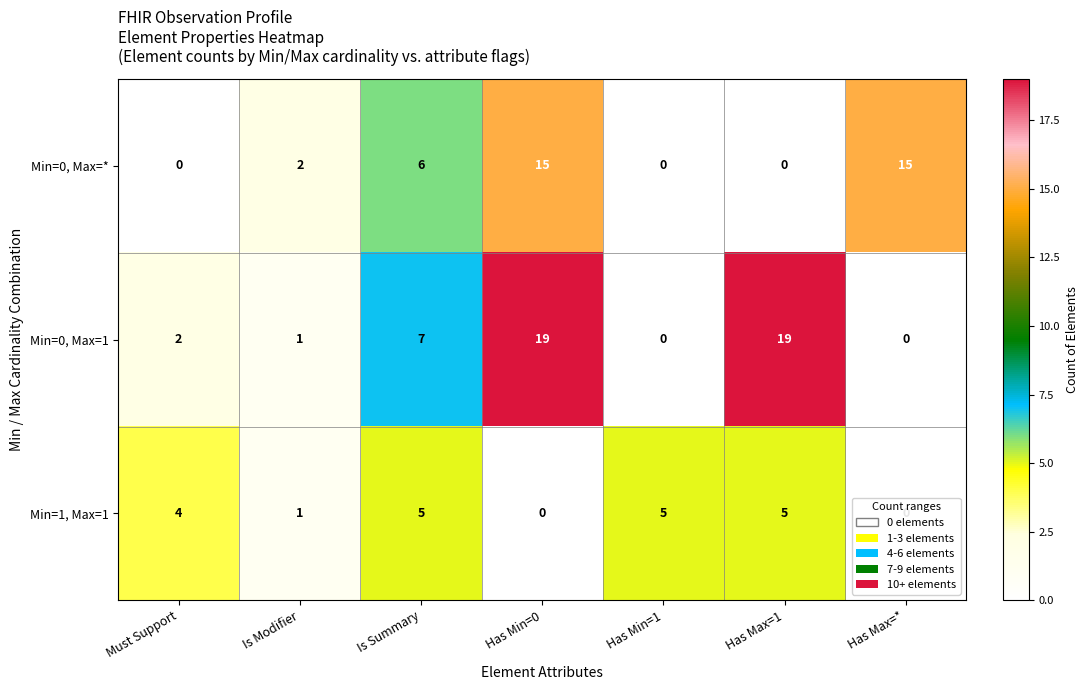

What is the highest value of the Min=1, Max=1 series?

5